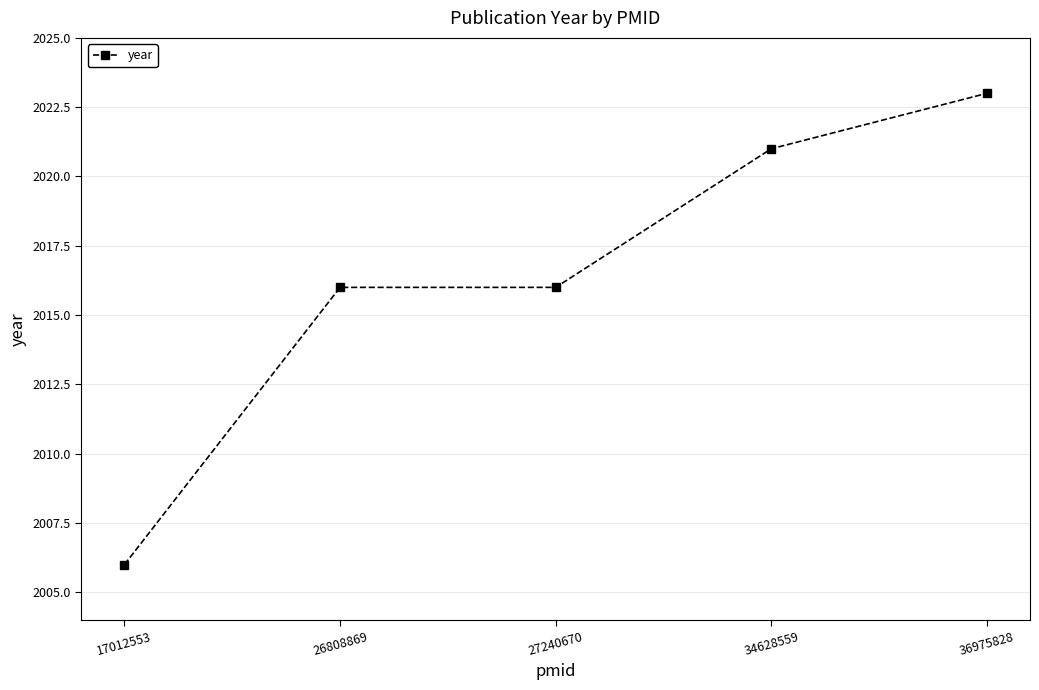

Which category has the highest value across all series?

36975828